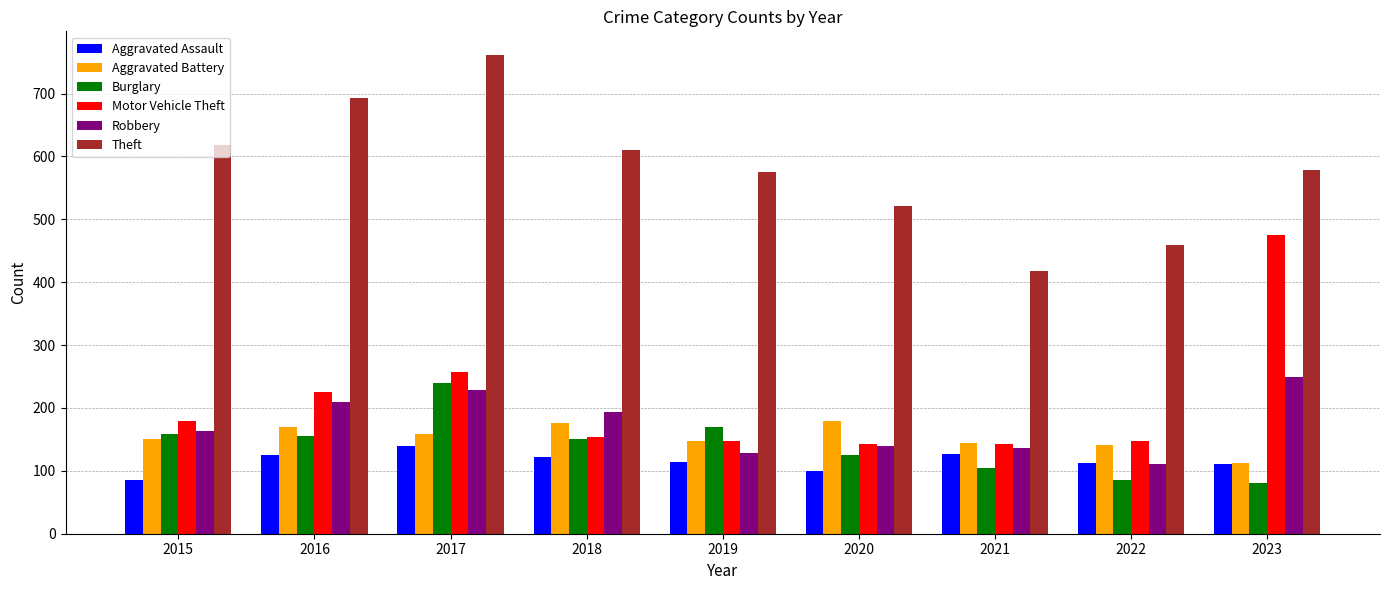

Does the chart contain stacked bars?

No